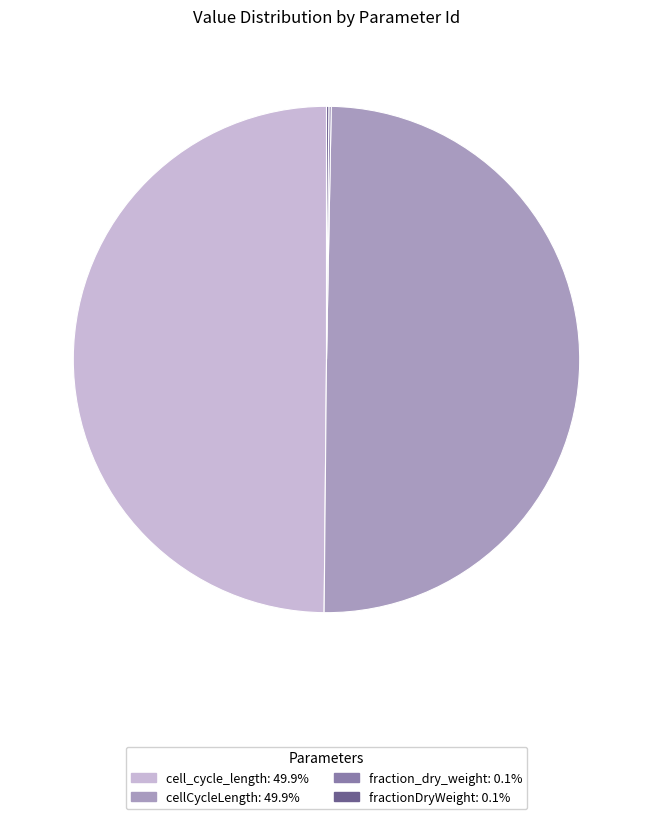

Does cellCycleLength represent more than half of the total?

No